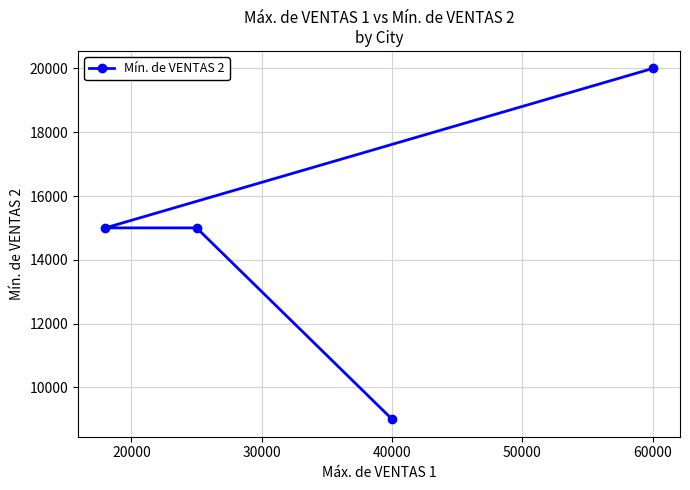

How many lines are shown in the chart?

1